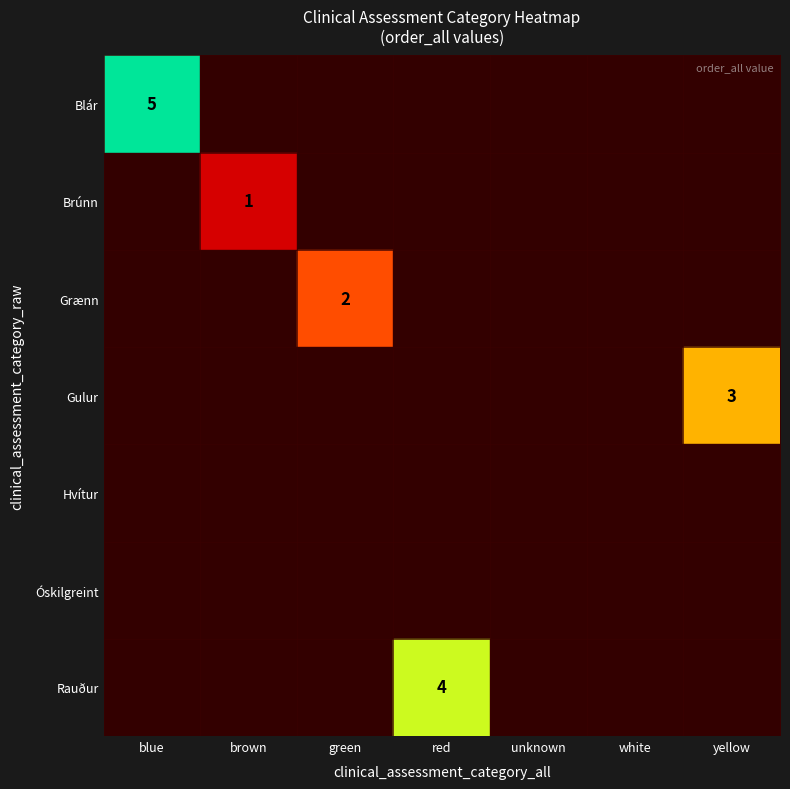

How many distinct data groups are displayed?

7